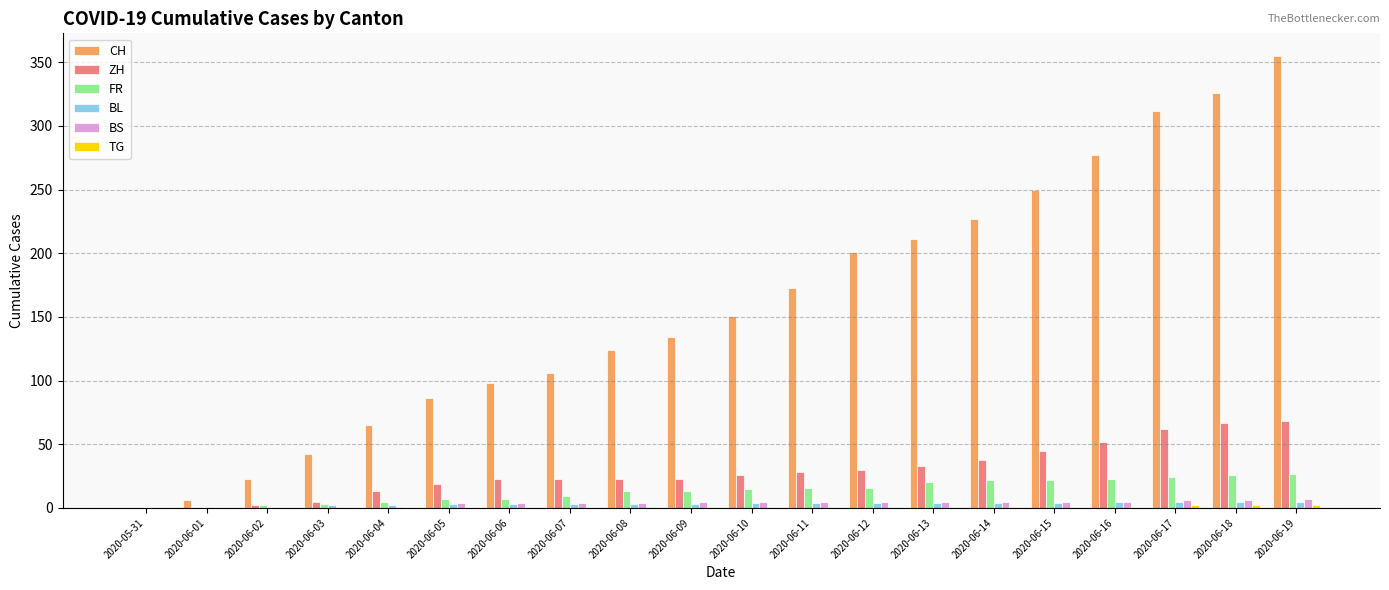

Between 2020-05-31 and 2020-06-09, which series saw the biggest shift?

CH